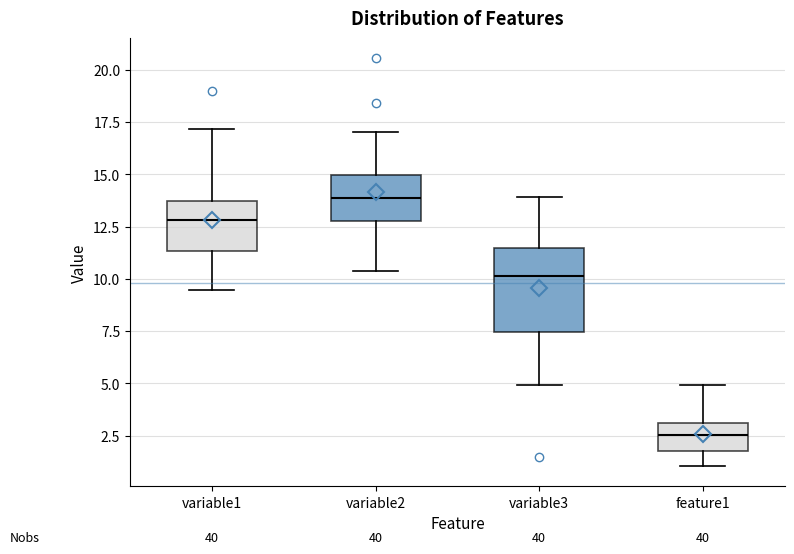

Reading left to right, read every box against the y-axis: the position of its median line, the range the box covers, and the ends of its whiskers. The values are not printed on the chart, so give them approximately, as read against the axis.

variable1: median 13.0, box 11.5 to 13.5, whiskers 9.5 to 17.0
variable2: median 14.0, box 12.5 to 15.0, whiskers 10.5 to 17.0
variable3: median 10.0, box 7.5 to 11.5, whiskers 5.0 to 14.0
feature1: median 2.5, box 2.0 to 3.0, whiskers 1.0 to 5.0